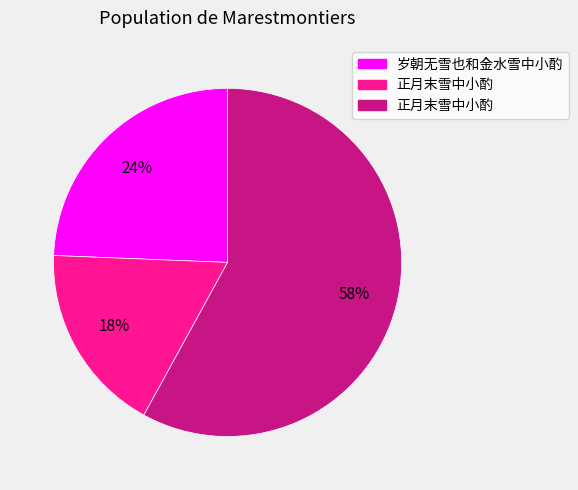

Is there any slice that represents more than half of the pie?

Yes